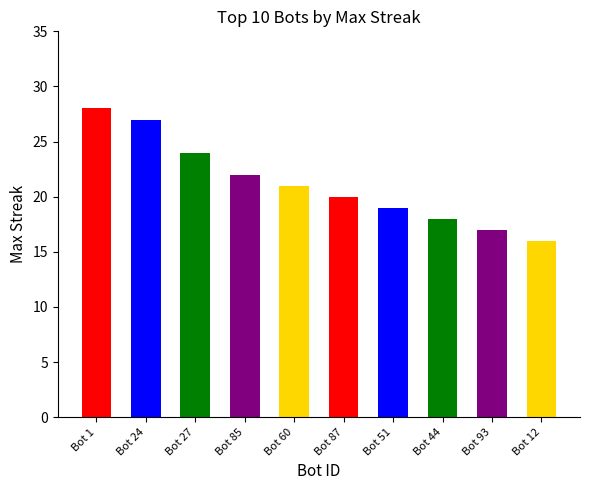

True or false: the data shows 25 at Bot 12.

False